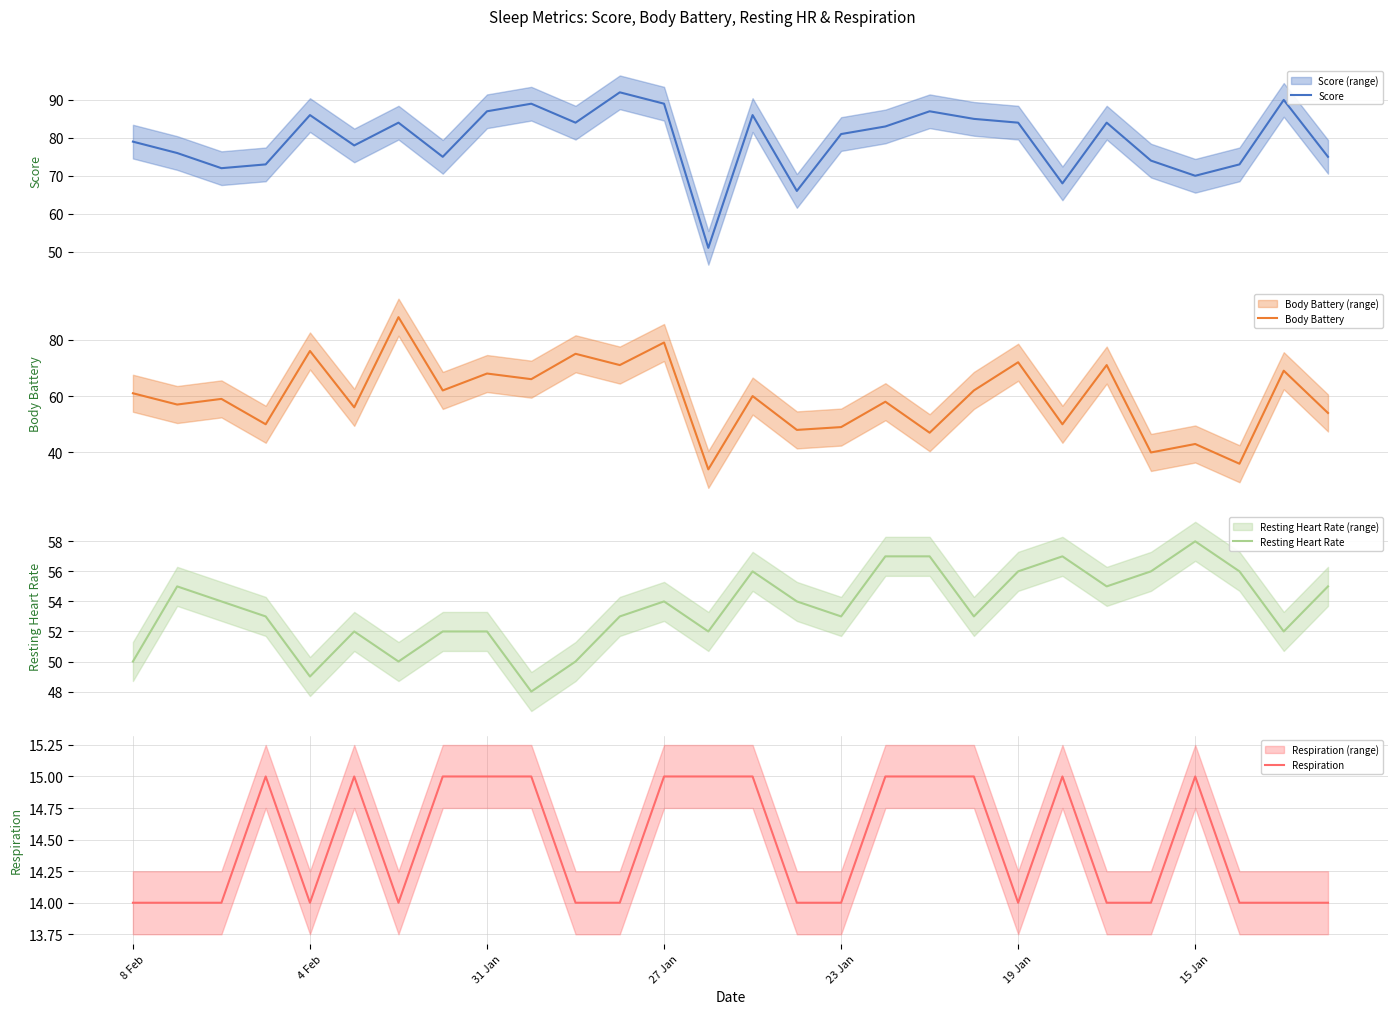

How many interior local peaks does the Body Battery series have?

12